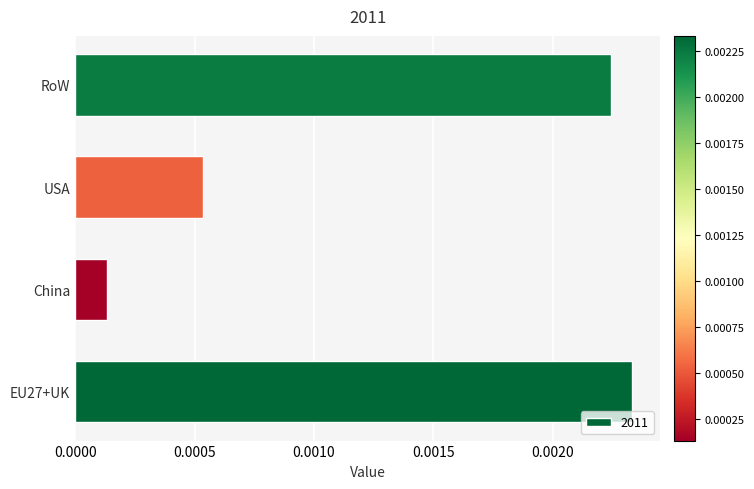

Which label corresponds to the smallest value in the chart?

China